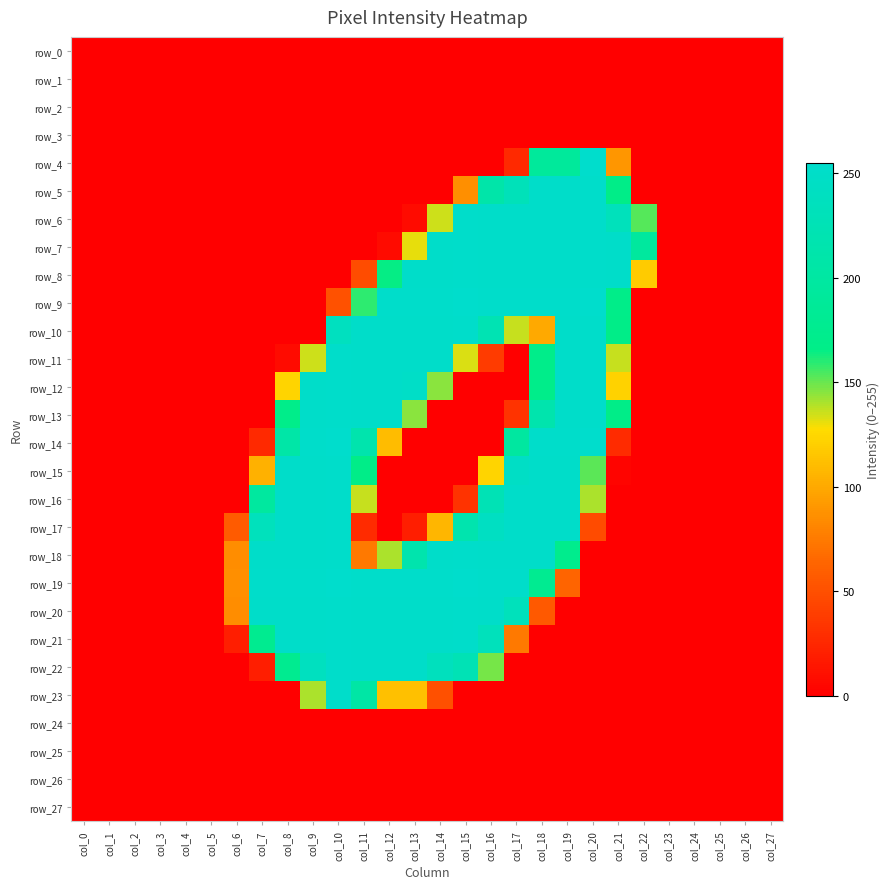

What is the sum of all row_14 values?

2052